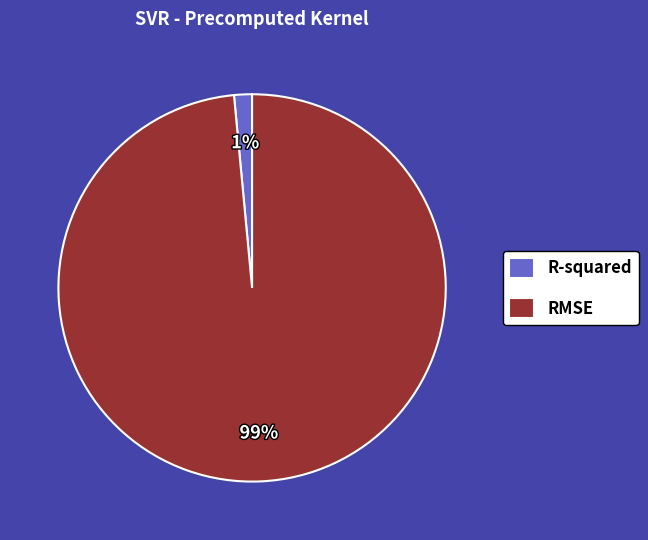

What percentage is the R-squared slice, to the nearest percent?

1%